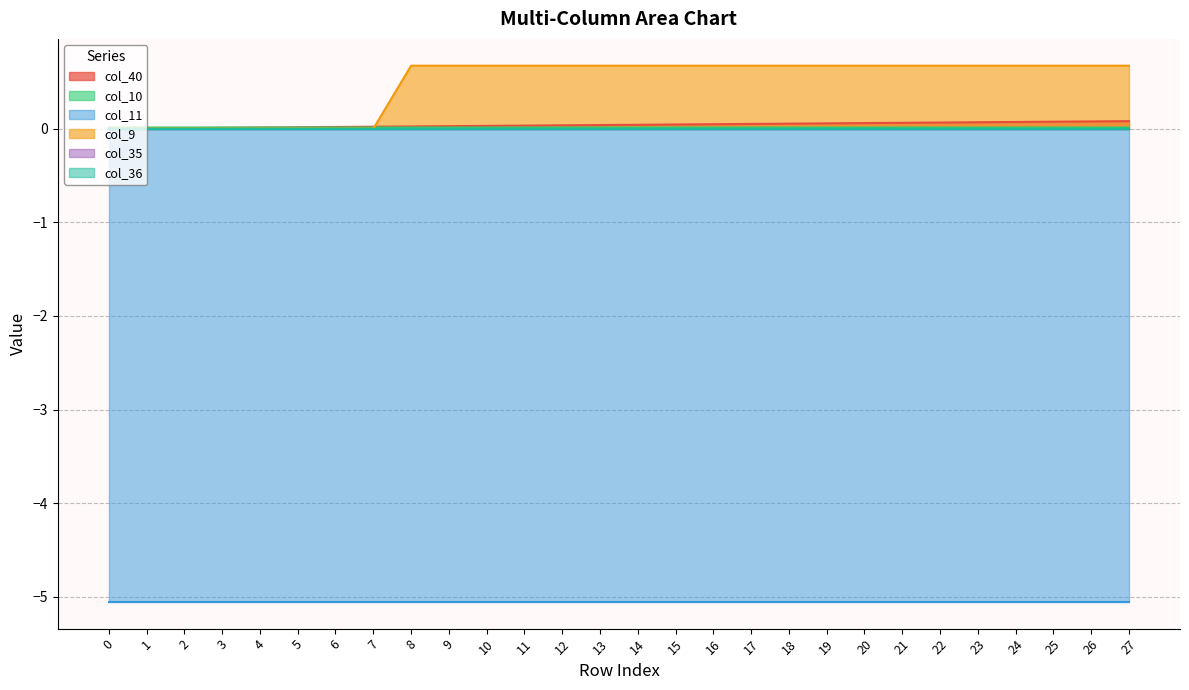

The value of col_10 at 15 is 0.0. True or false?

True